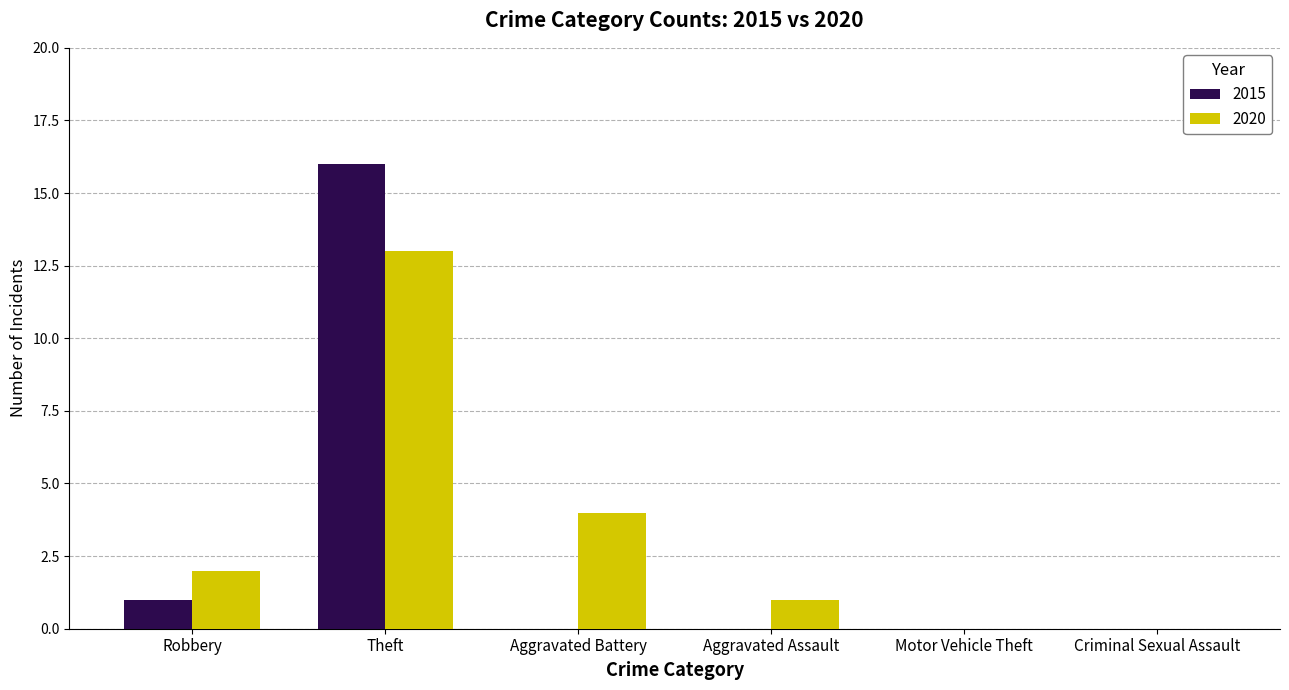

Reading left to right, extract all data points from this chart.

2015: Robbery=1	Theft=16	Aggravated Battery=0	Aggravated Assault=0	Motor Vehicle Theft=0	Criminal Sexual Assault=0
2020: Robbery=2	Theft=13	Aggravated Battery=4	Aggravated Assault=1	Motor Vehicle Theft=0	Criminal Sexual Assault=0